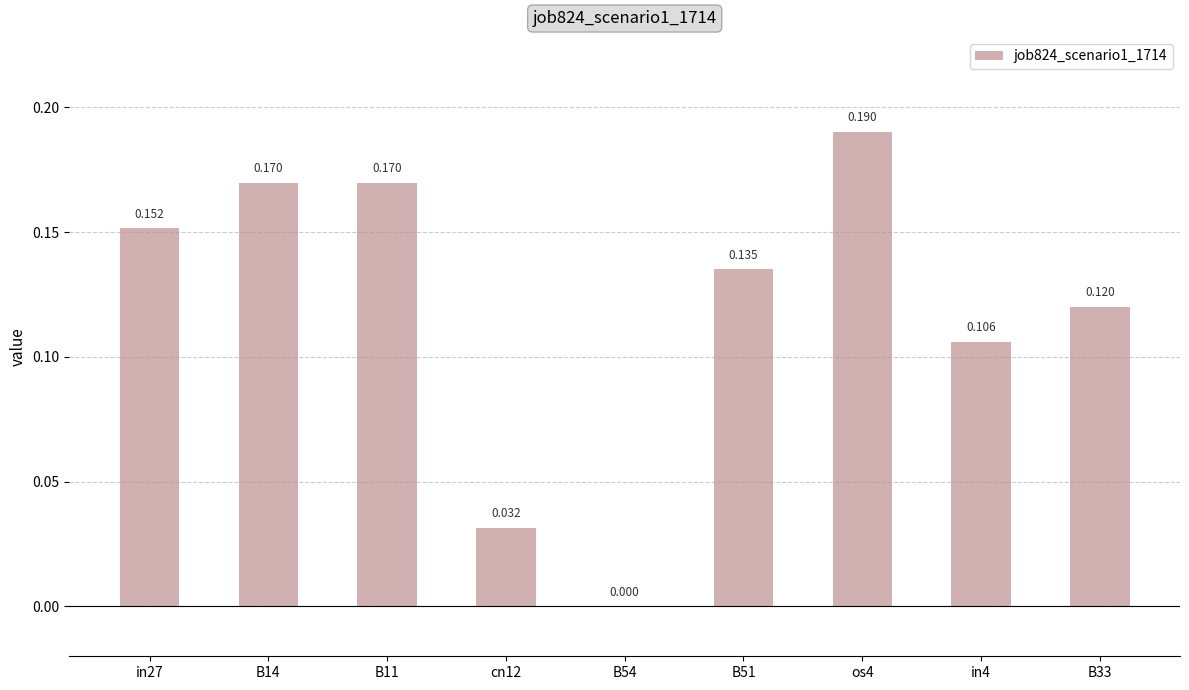

Are the bars horizontal?

No